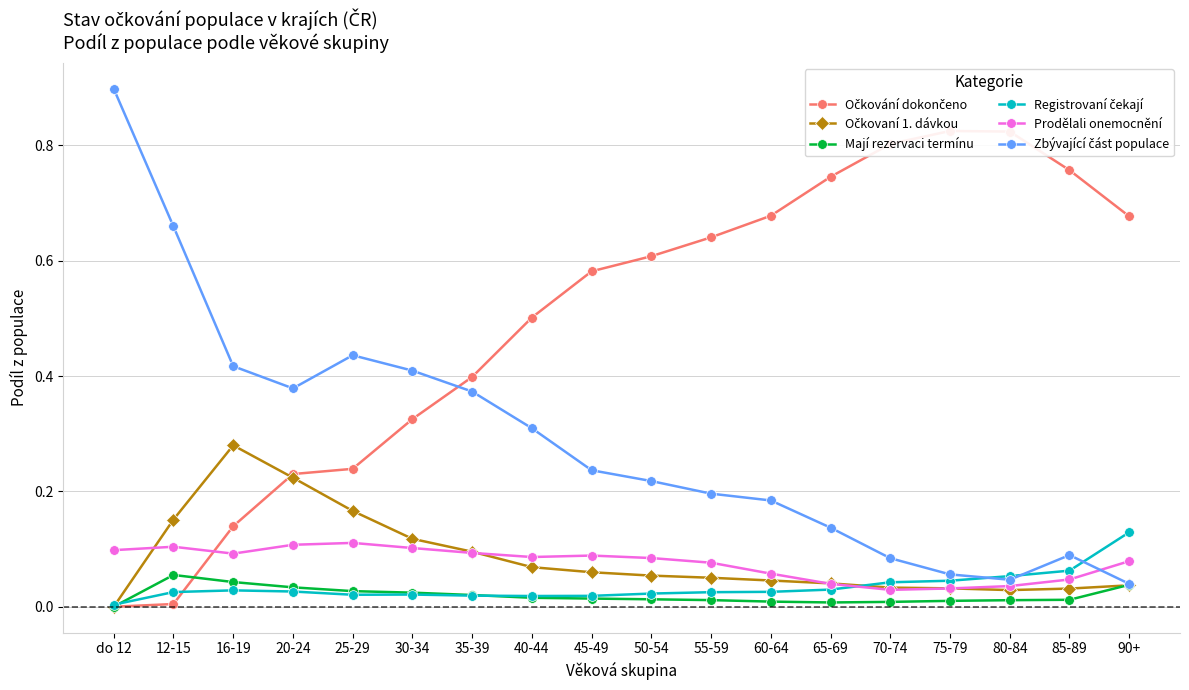

What position from the right is 70-74?

5